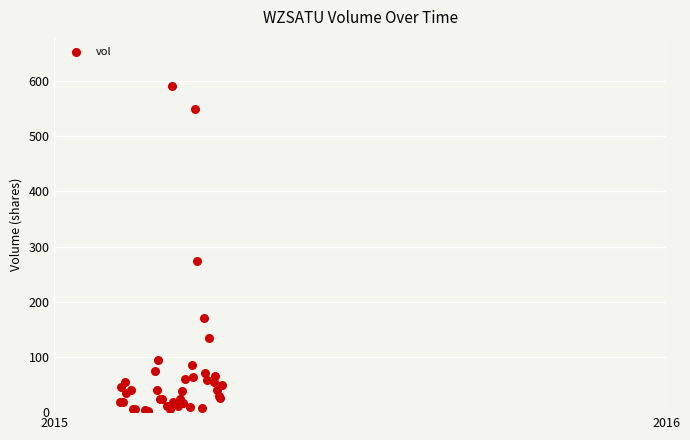

What Y value in the scatter plot is closest to 296?

273.8